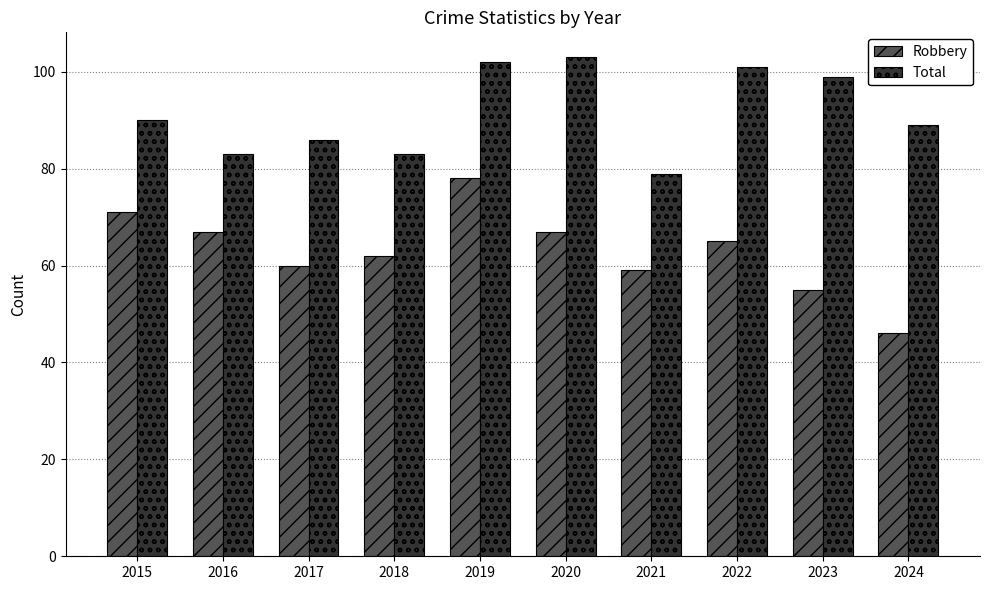

How many bars are there in total?

20